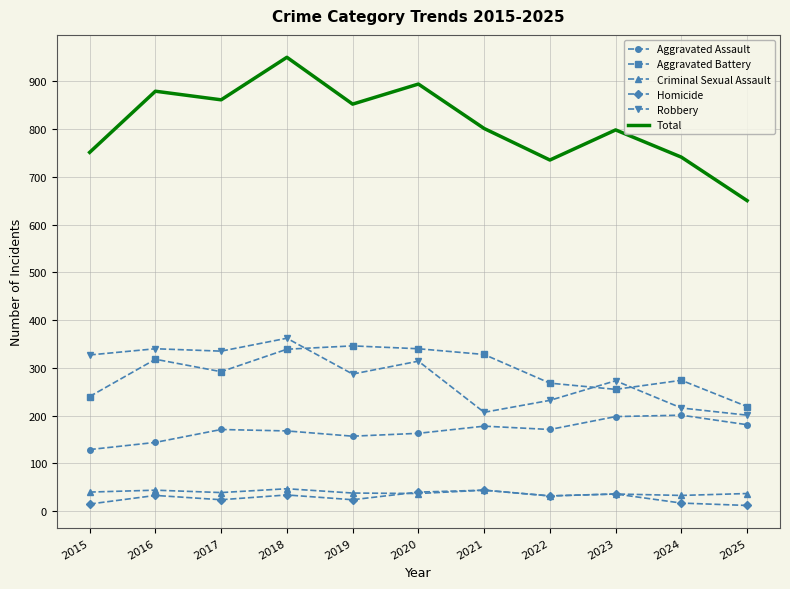

What is the difference between the highest and lowest values at 2025?

638